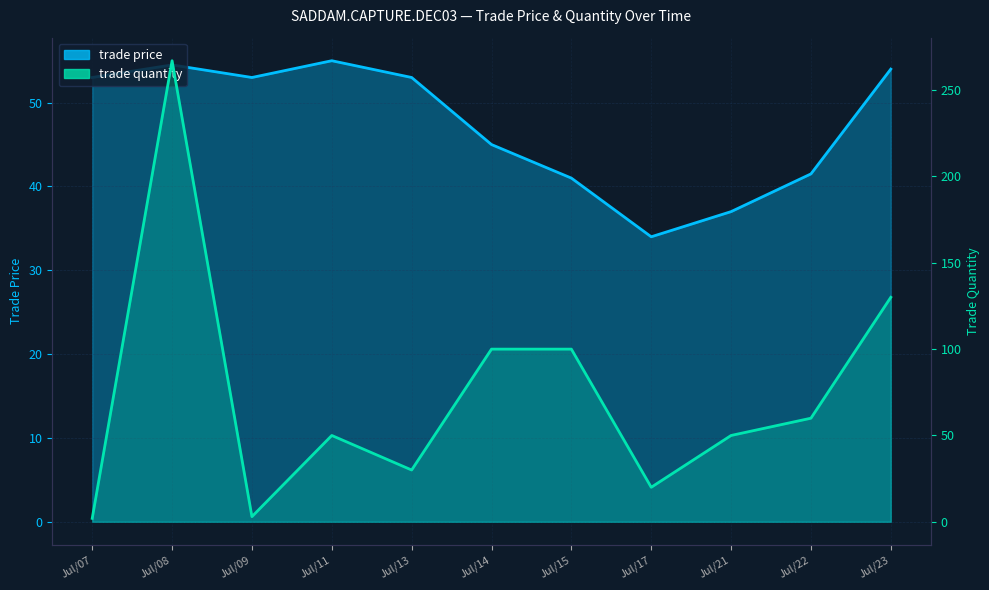

What is the value of the trade price point at the 7th from the left?

41.0